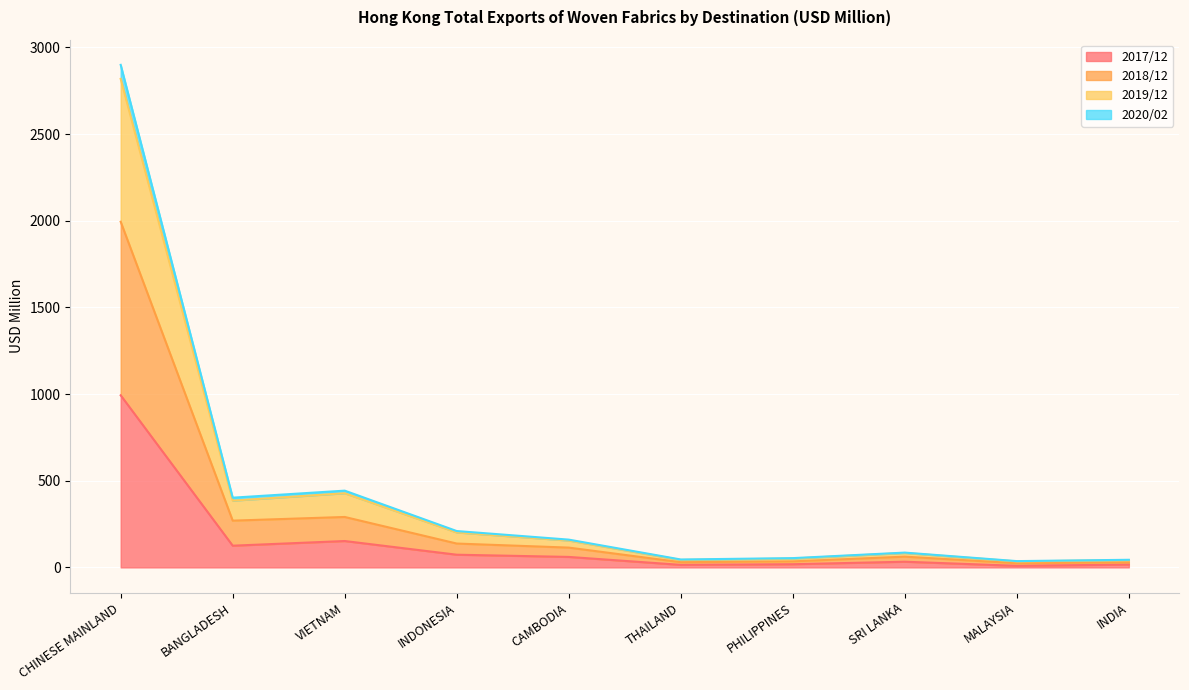

The 2017/12 series shows 16.4 at INDIA. True or false?

True